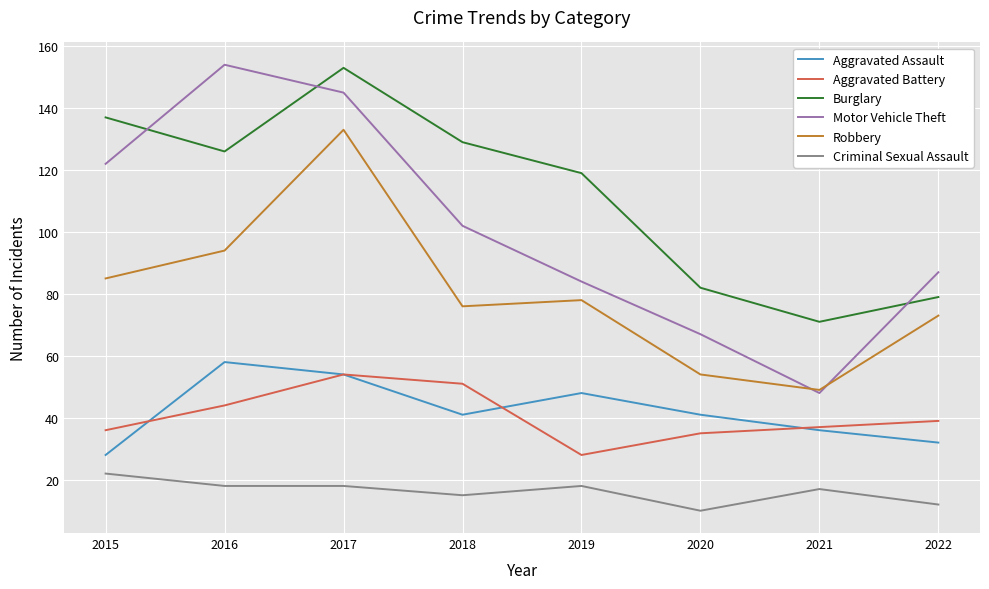

The value of Burglary at 2022 is 79. True or false?

True